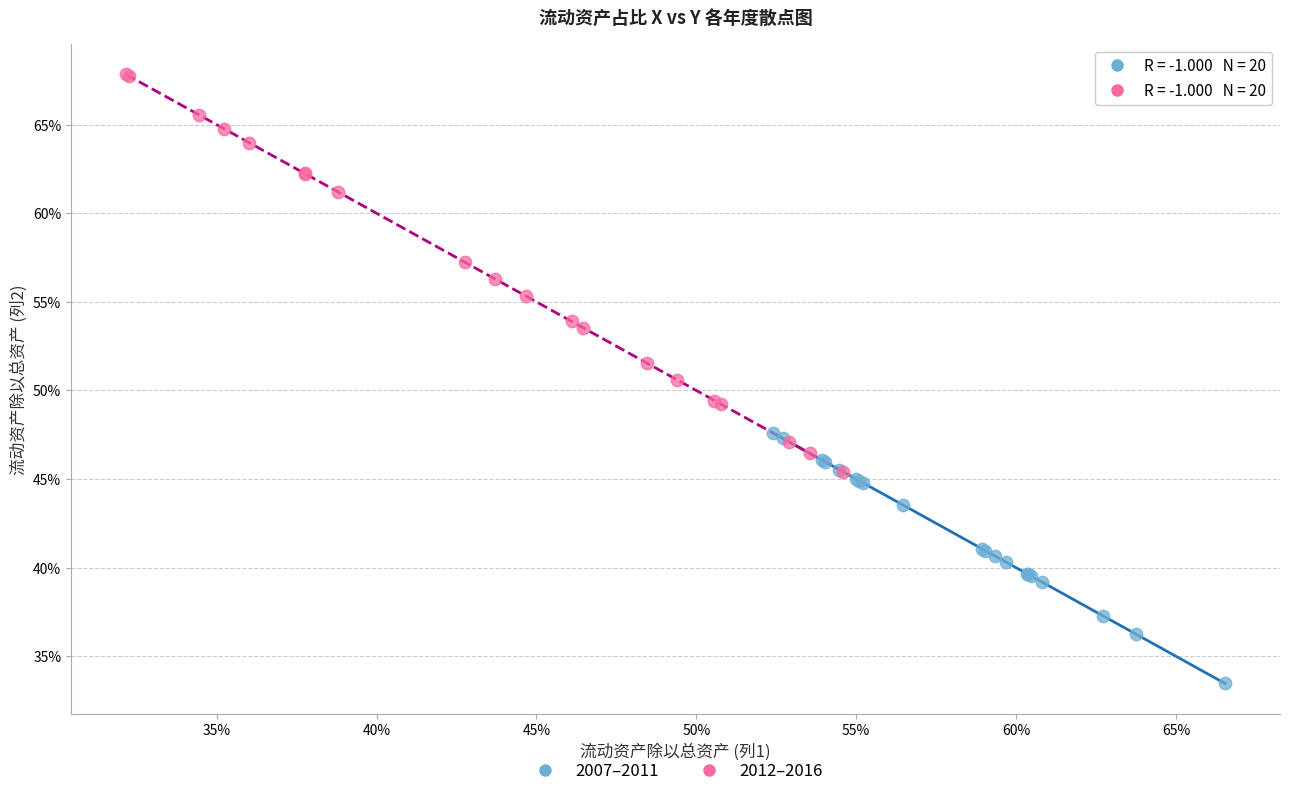

Which series reaches the minimum Y coordinate?

2007–2011